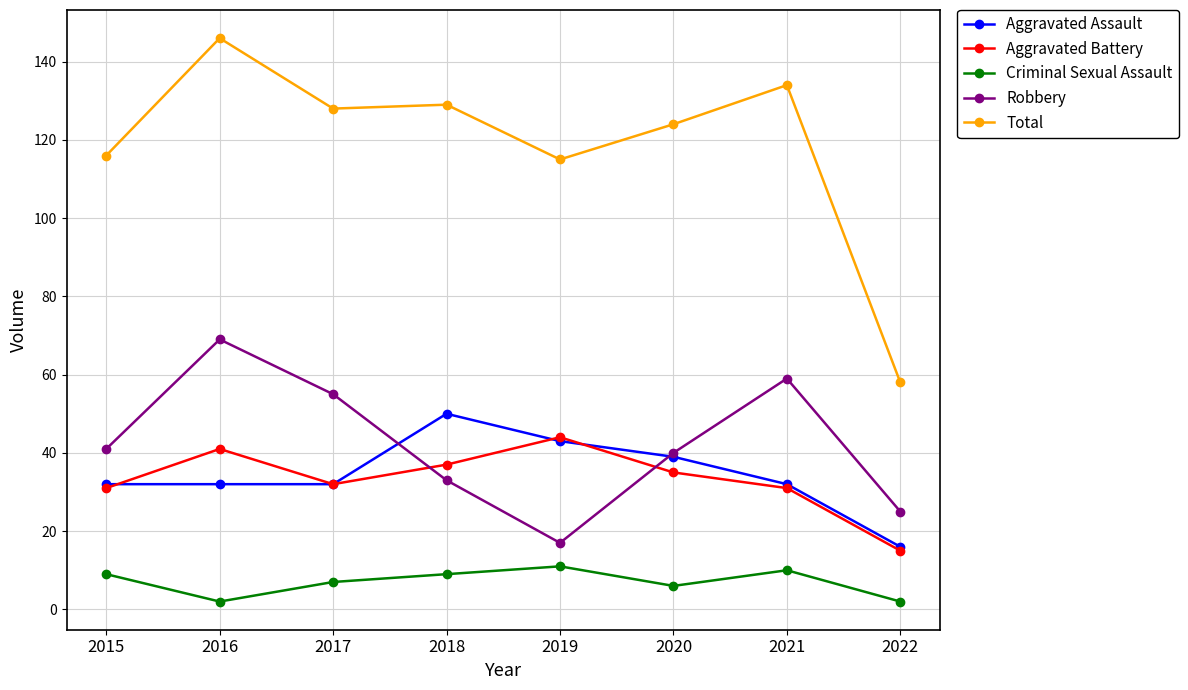

What is the average value of the Aggravated Battery series?

33